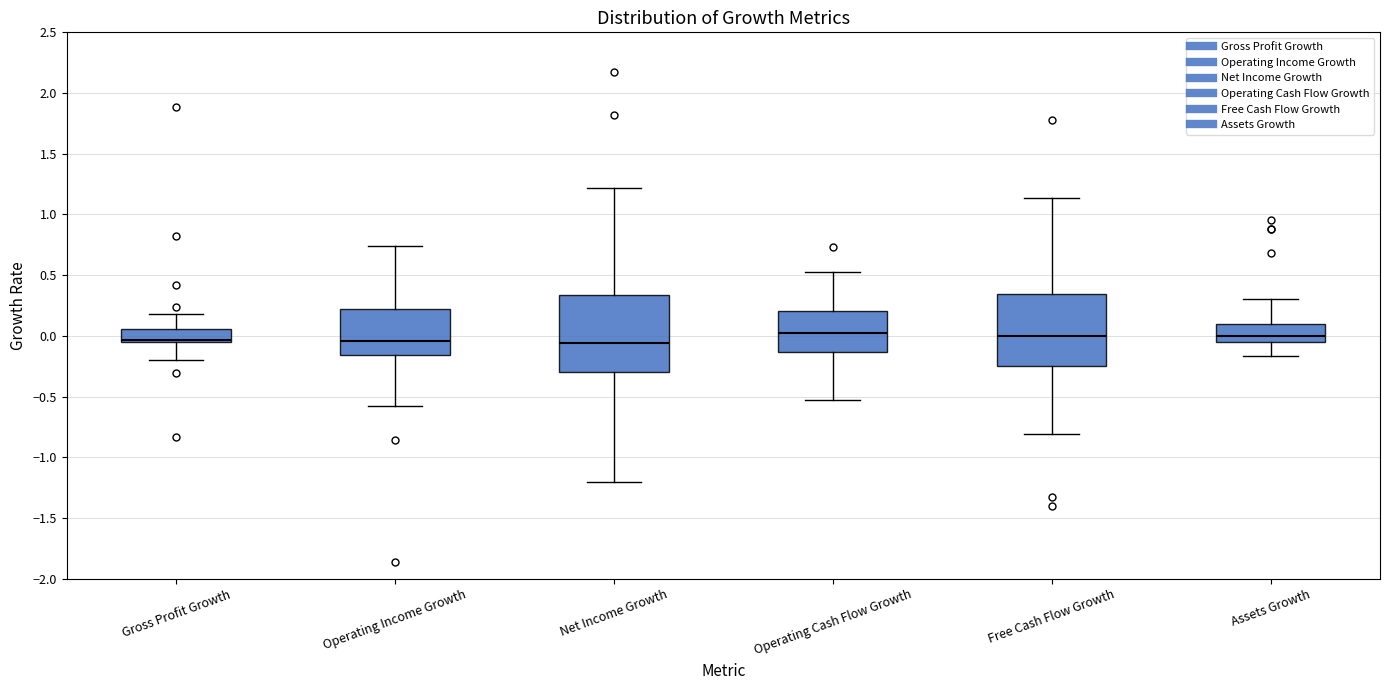

Reading left to right, read every box against the y-axis: the position of its median line, the range the box covers, and the ends of its whiskers. The values are not printed on the chart, so give them approximately, as read against the axis.

Gross Profit Growth: median -0.05 (just above the box's lower edge), box -0.05 to 0.05, whiskers -0.20 to 0.20
Operating Income Growth: median -0.05, box -0.15 to 0.20, whiskers -0.60 to 0.75
Net Income Growth: median -0.05, box -0.30 to 0.35, whiskers -1.20 to 1.20
Operating Cash Flow Growth: median 0.00, box -0.15 to 0.20, whiskers -0.55 to 0.55
Free Cash Flow Growth: median 0.00, box -0.25 to 0.35, whiskers -0.80 to 1.15
Assets Growth: median 0.00, box -0.05 to 0.10, whiskers -0.15 to 0.30